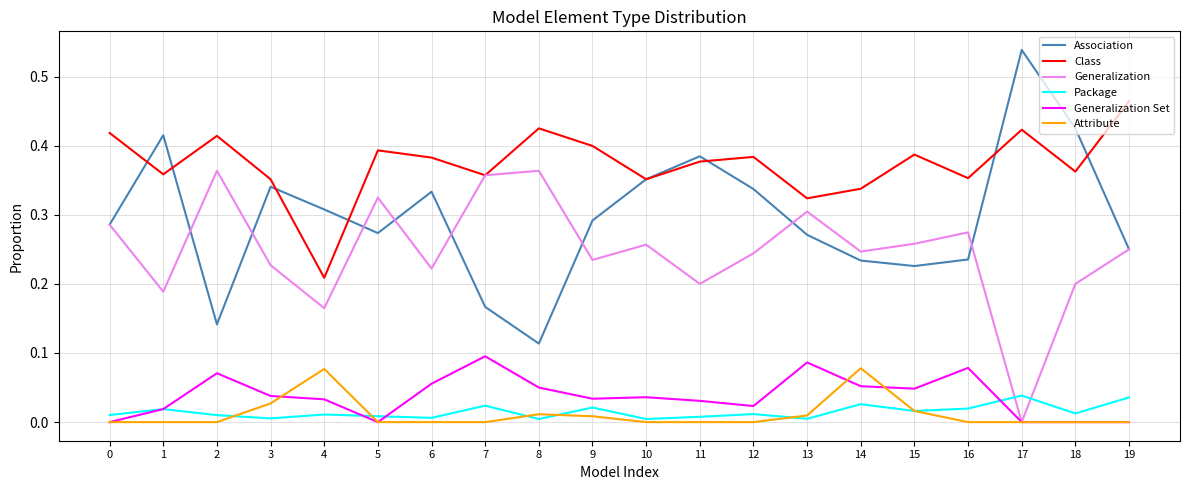

The value of Association at 14 is 0.2. True or false?

True